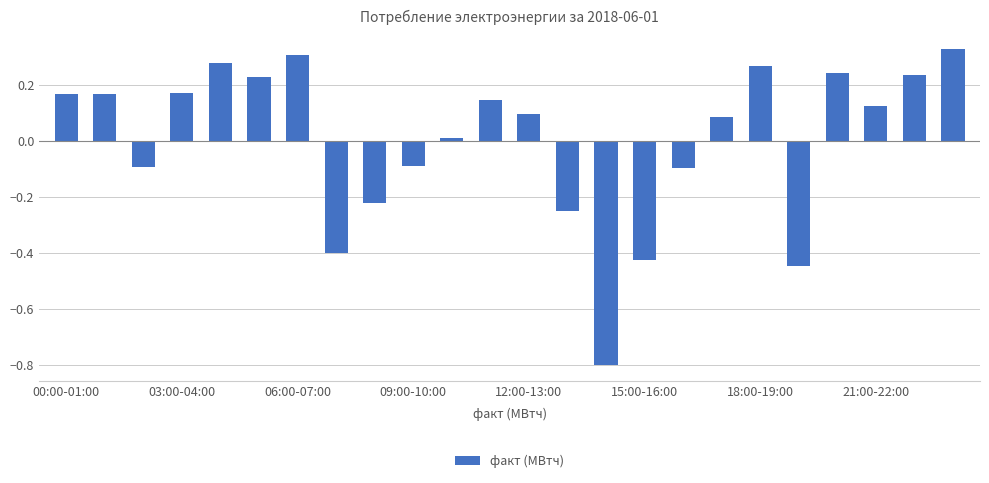

What is the difference between the maximum and minimum values?

1.1